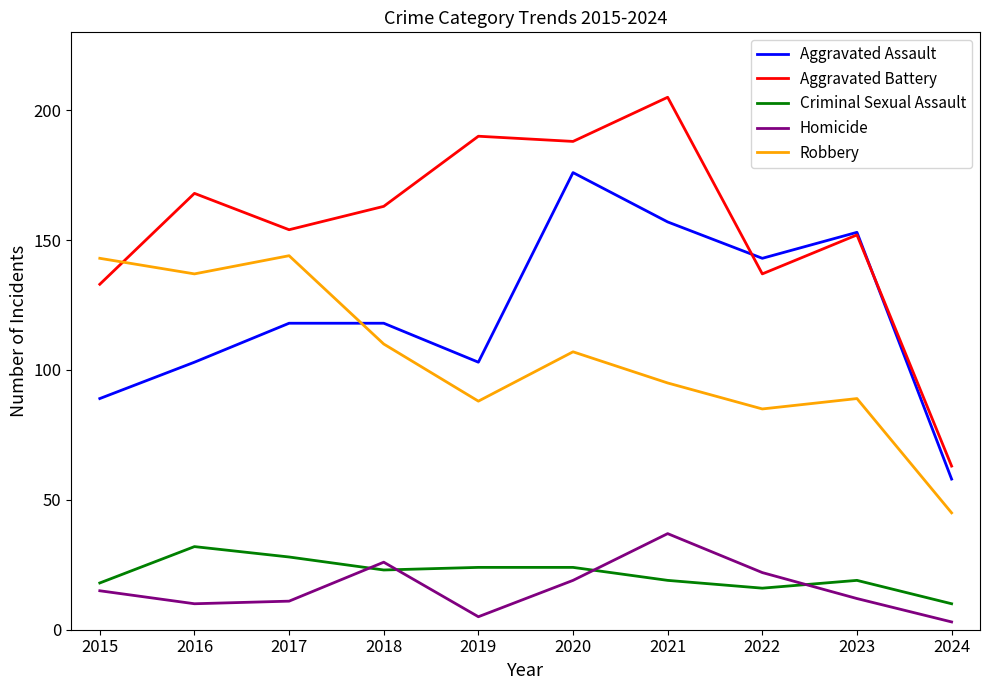

Which category has the highest value in the Aggravated Battery series?

2021